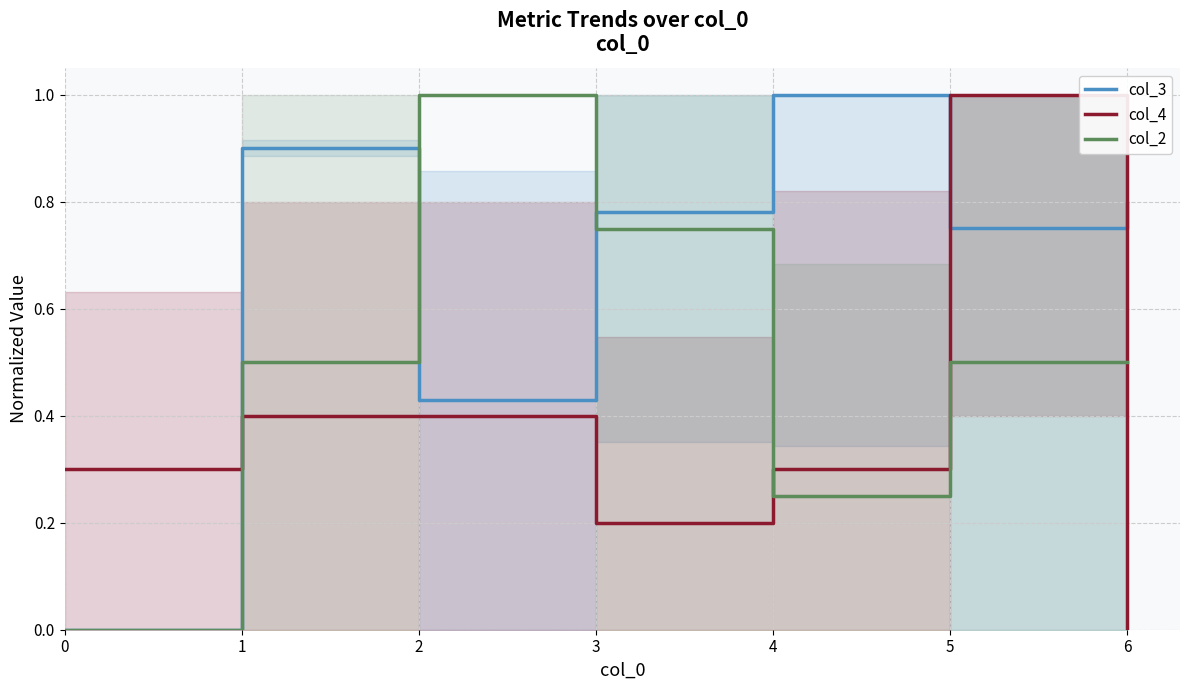

How many data points in col_3 are above 0?

6